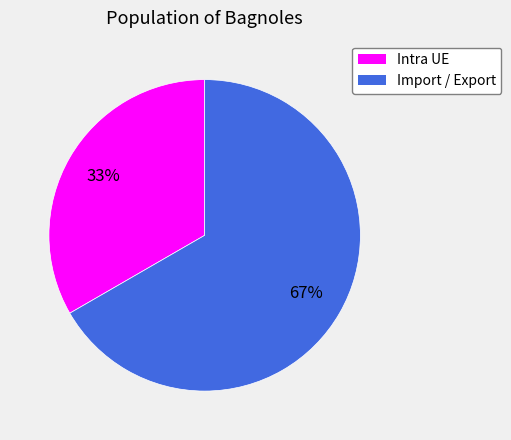

Which category has the biggest portion of the pie?

Import / Export